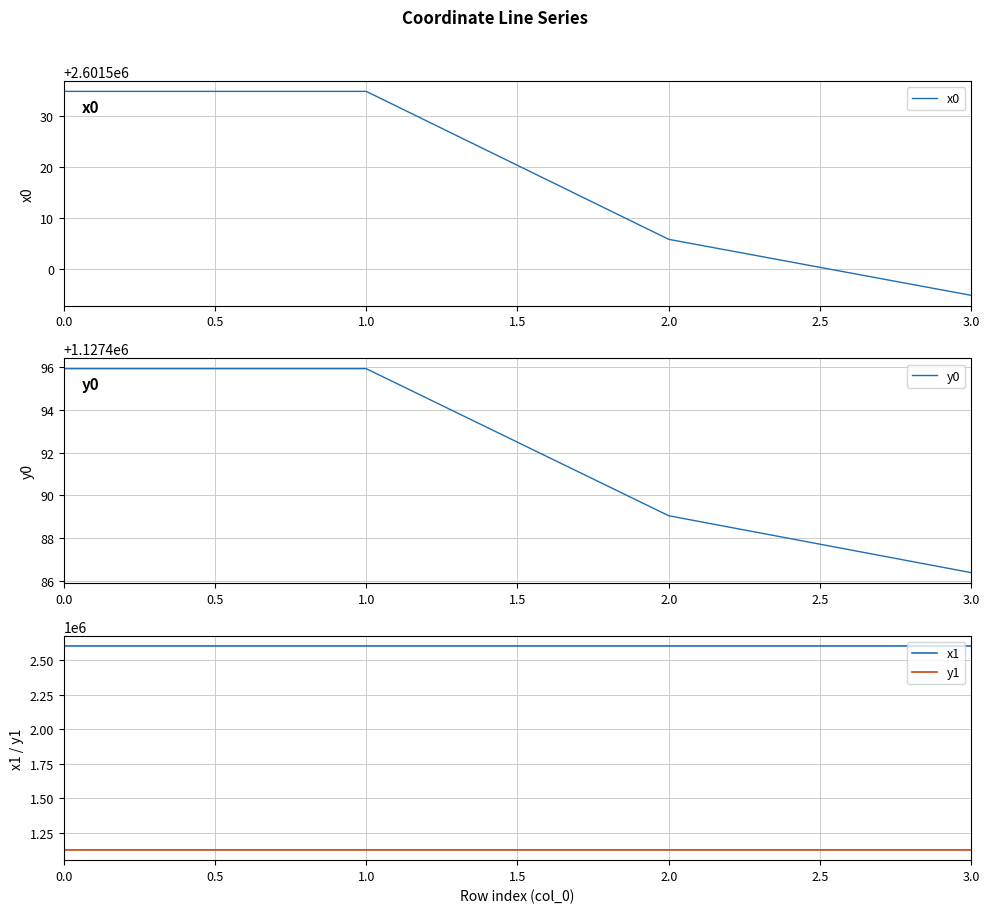

What are all the series names shown in the legend?

x0, y0, x1, y1